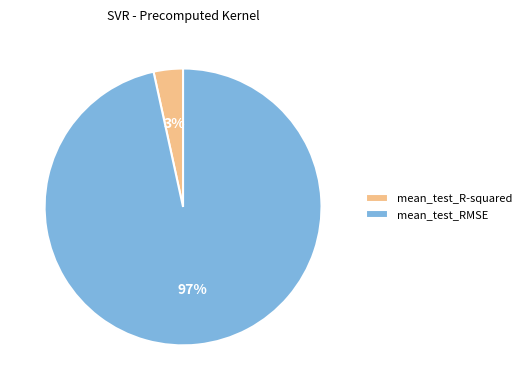

How many segments does this pie chart have?

2